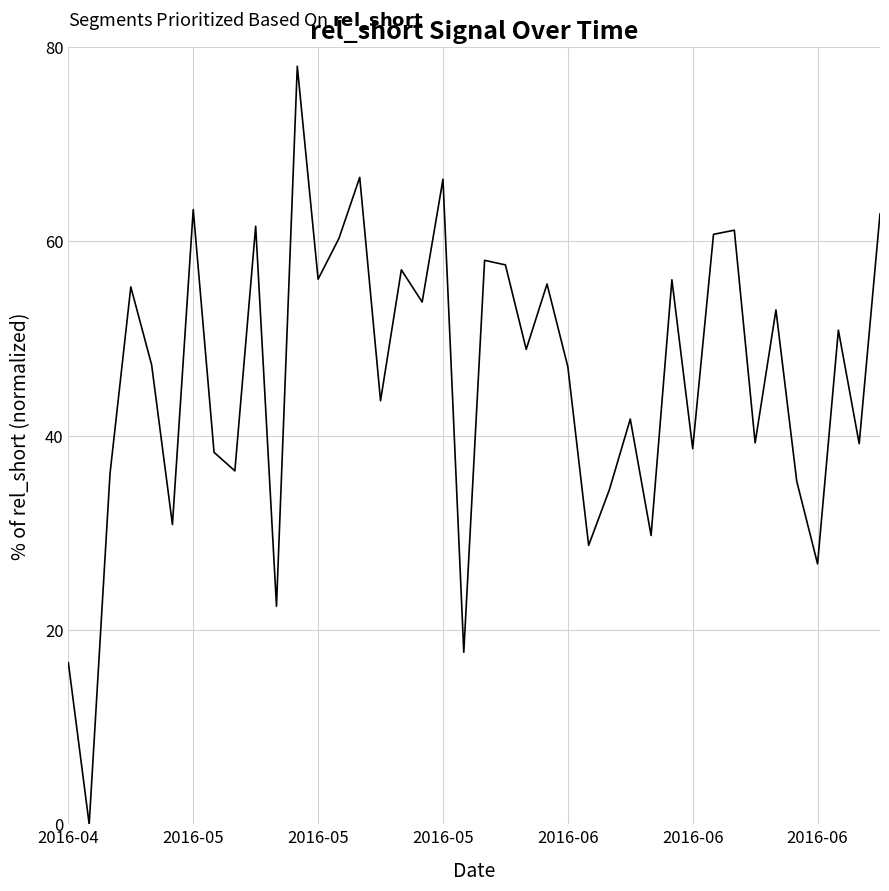

What is the maximum value shown in the chart?

78.0